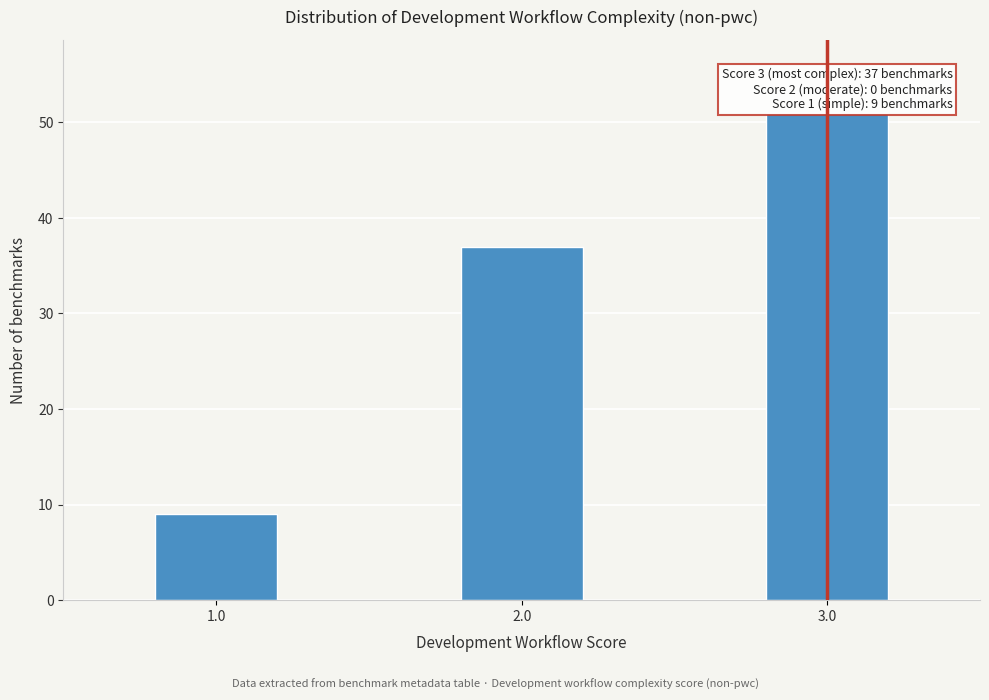

Over which range of the x-axis is the bar tallest?

2.75 to 3.25